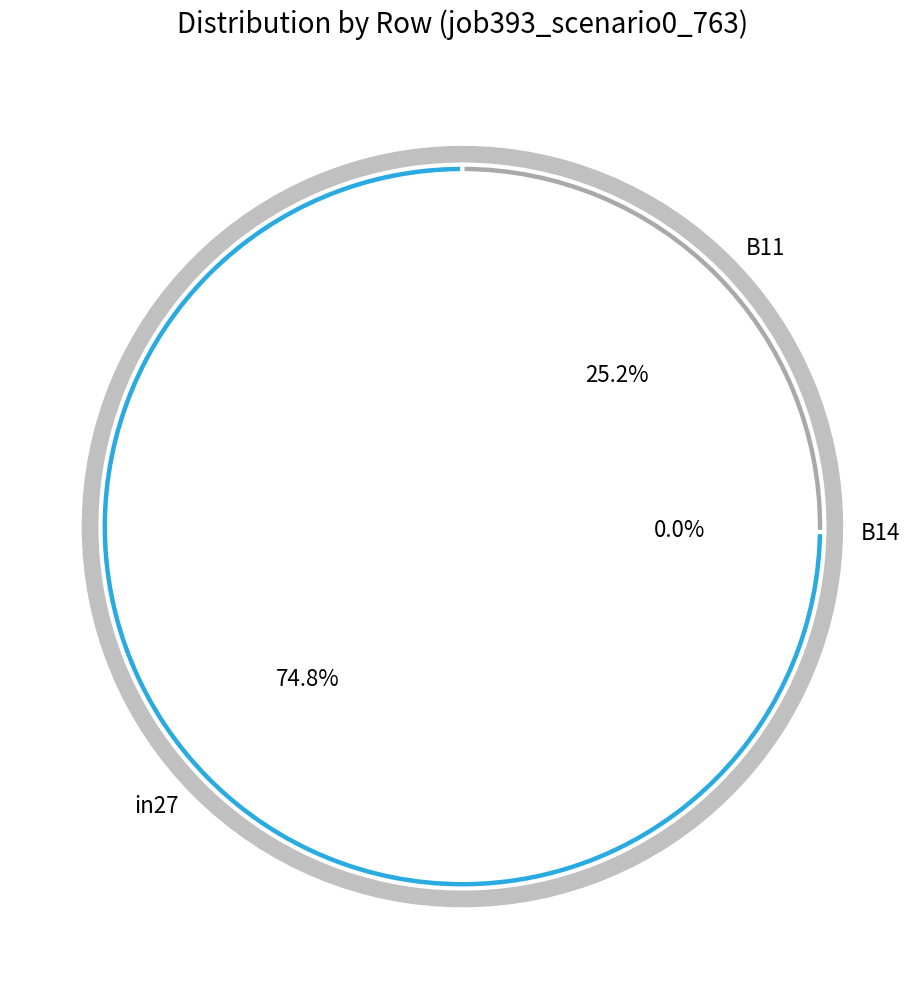

To the nearest percent, what is the combined percentage of in27 and B14?

75%